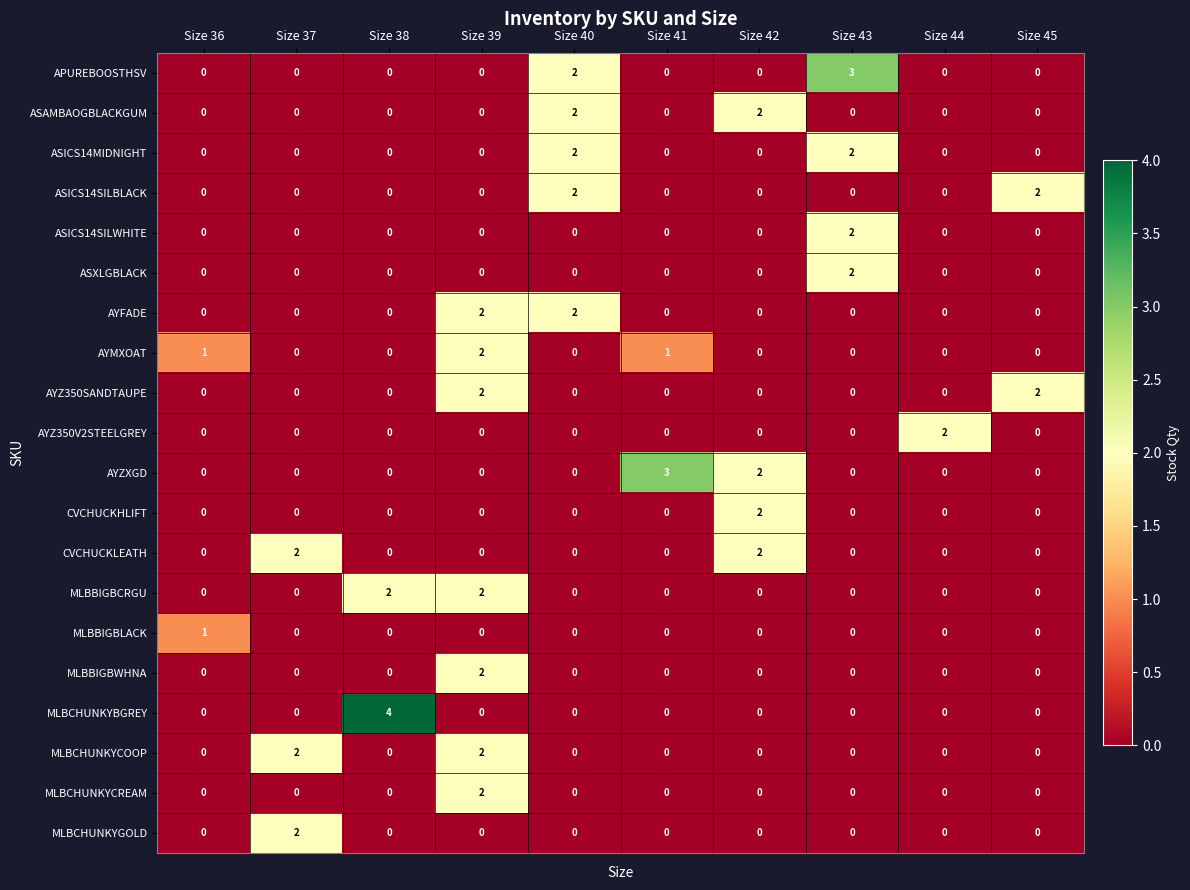

Between Size 38 and Size 41, which series saw the biggest shift?

MLBCHUNKYBGREY